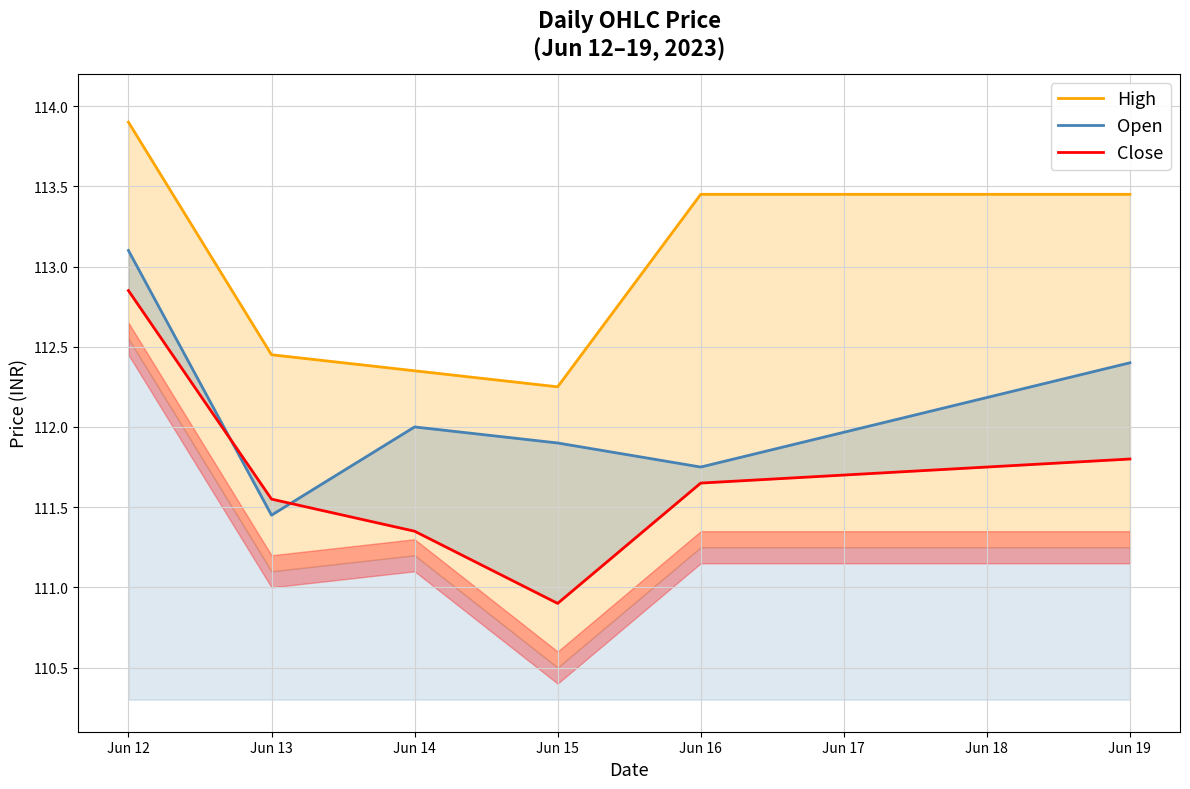

Which has a higher value, Jun 14 or Jun 13?

Jun 13